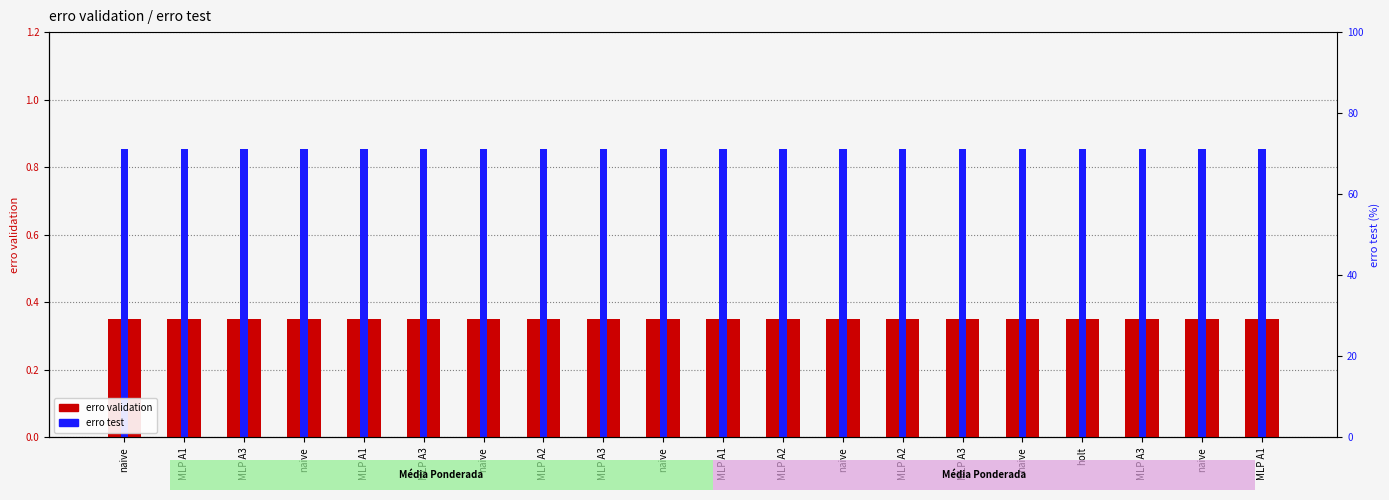

How many bars are there in total?

40